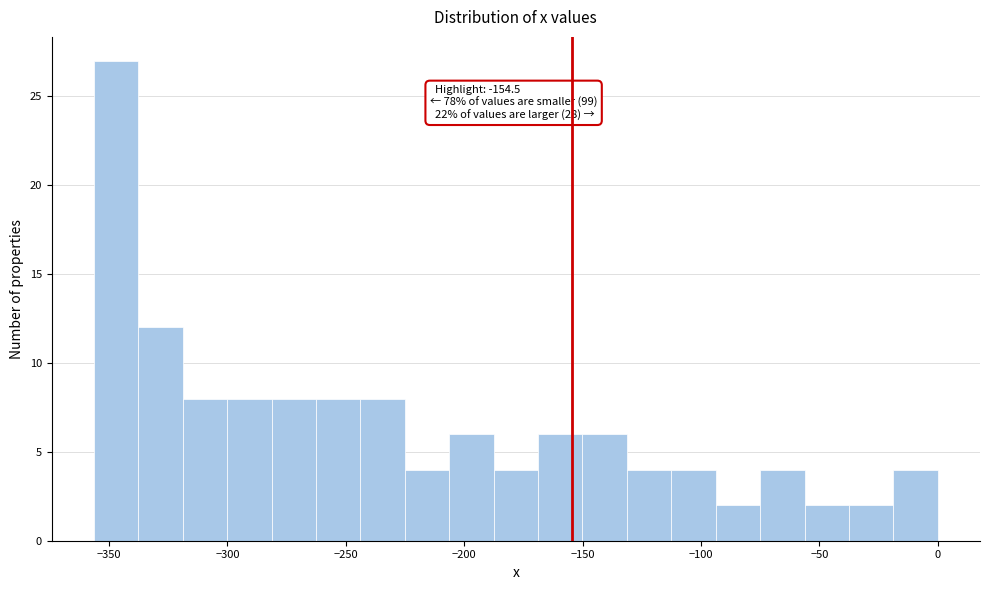

Read against the x-axis, roughly where is the centre of the tallest bar?

-345